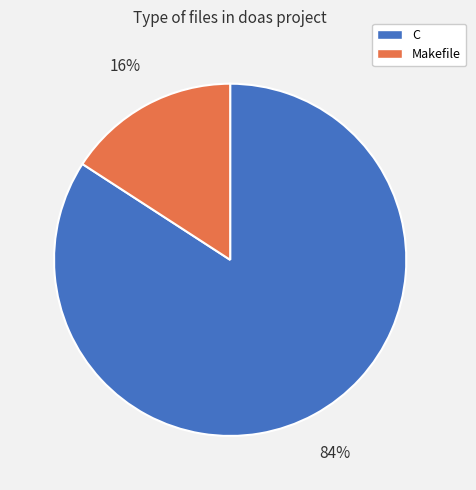

True or false: Makefile accounts for 29% of the total.

False